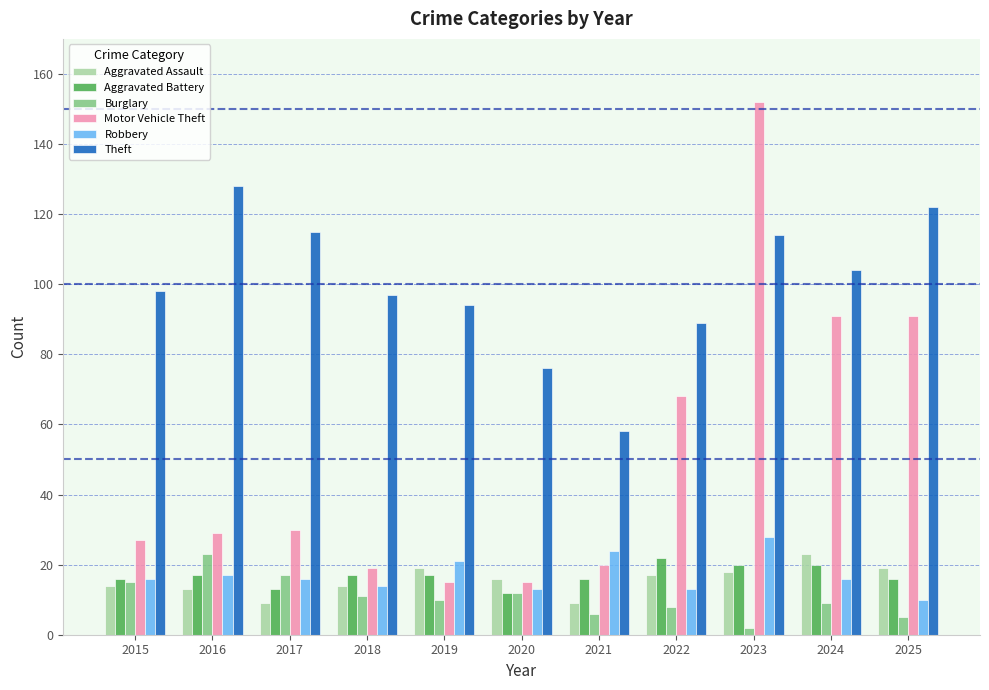

Read the Aggravated Assault value at 2021.

9